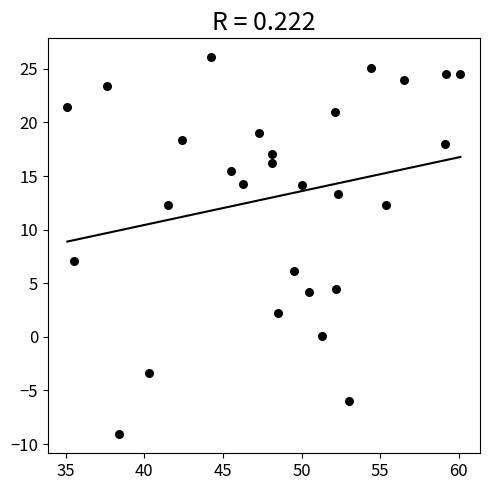

What is the range of X values (max minus min)?

25.0